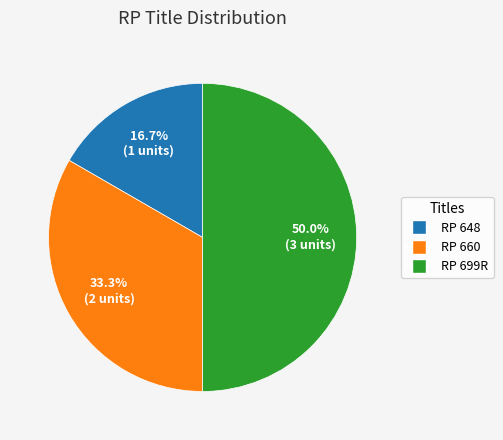

Which has a higher value, RP 660 or RP 648?

RP 660